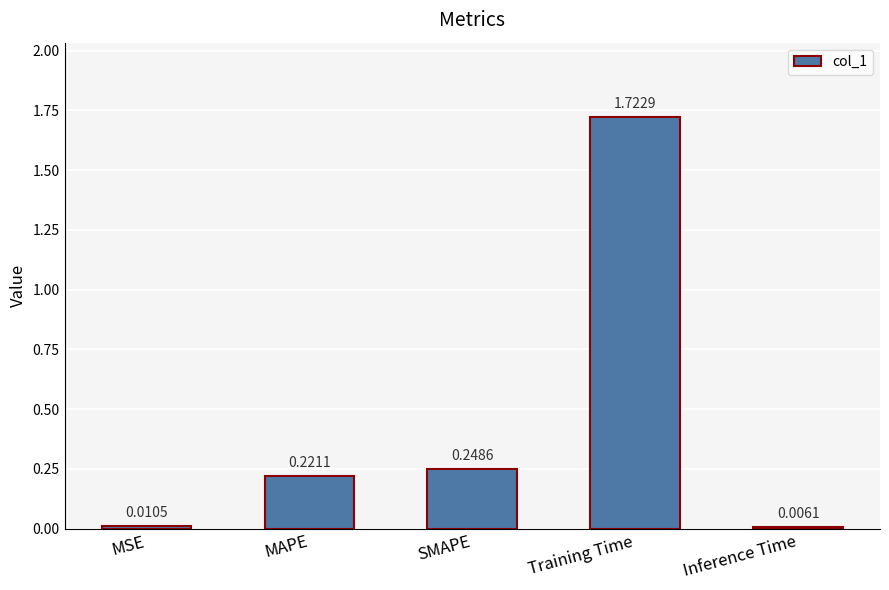

At which category does the chart reach its peak across all series?

Training Time